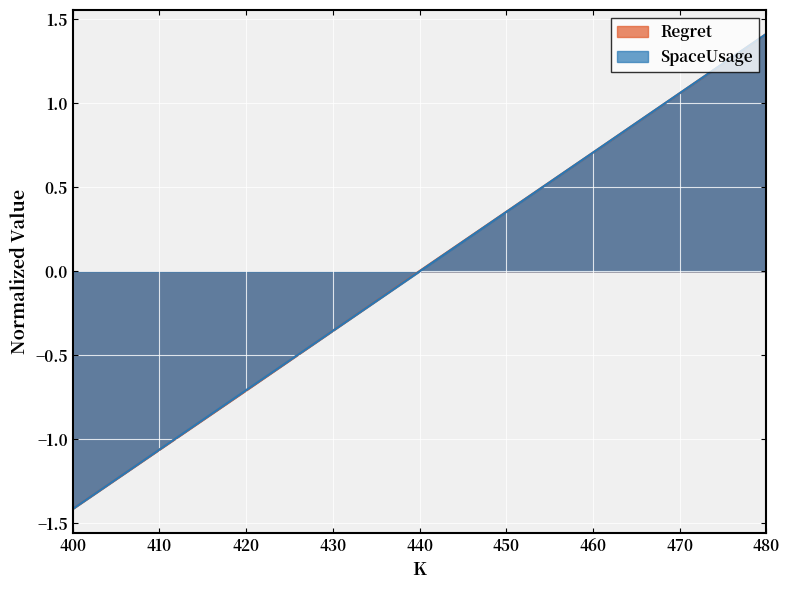

True or false: Regret has more than 1 points higher than both neighbors.

False